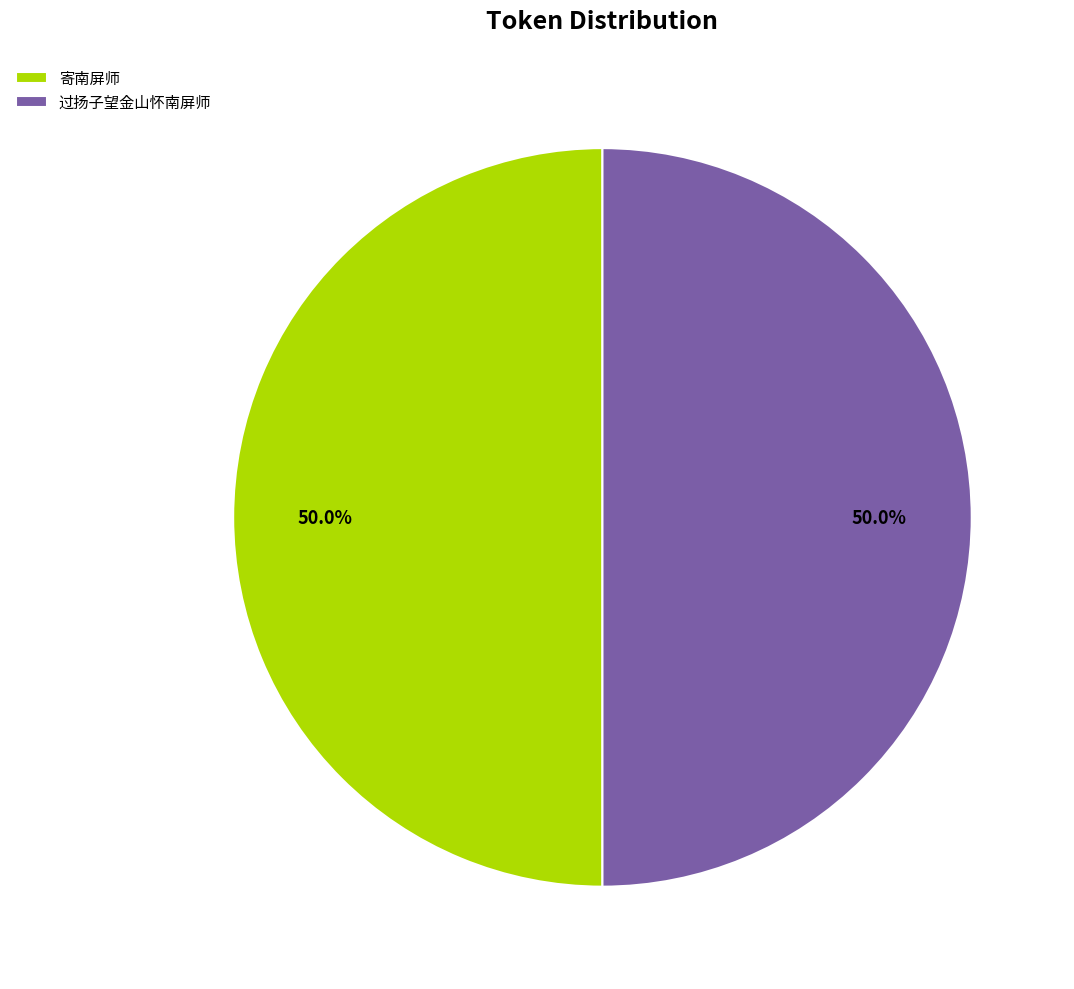

Approximately how many times larger is the value at 寄南屏师 compared to 过扬子望金山怀南屏师?

1.0